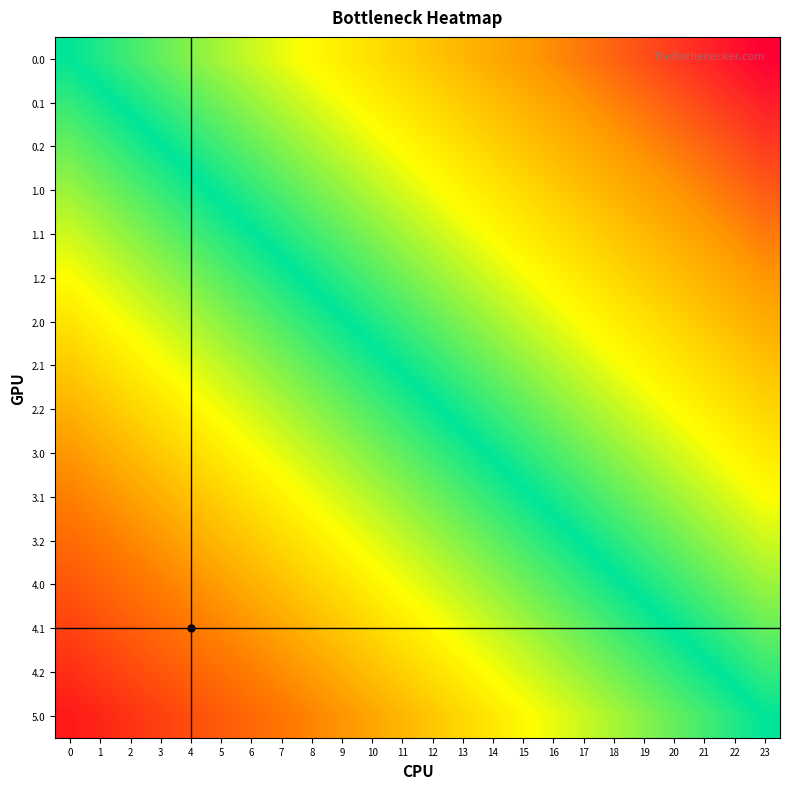

How many distinct data groups are displayed?

16